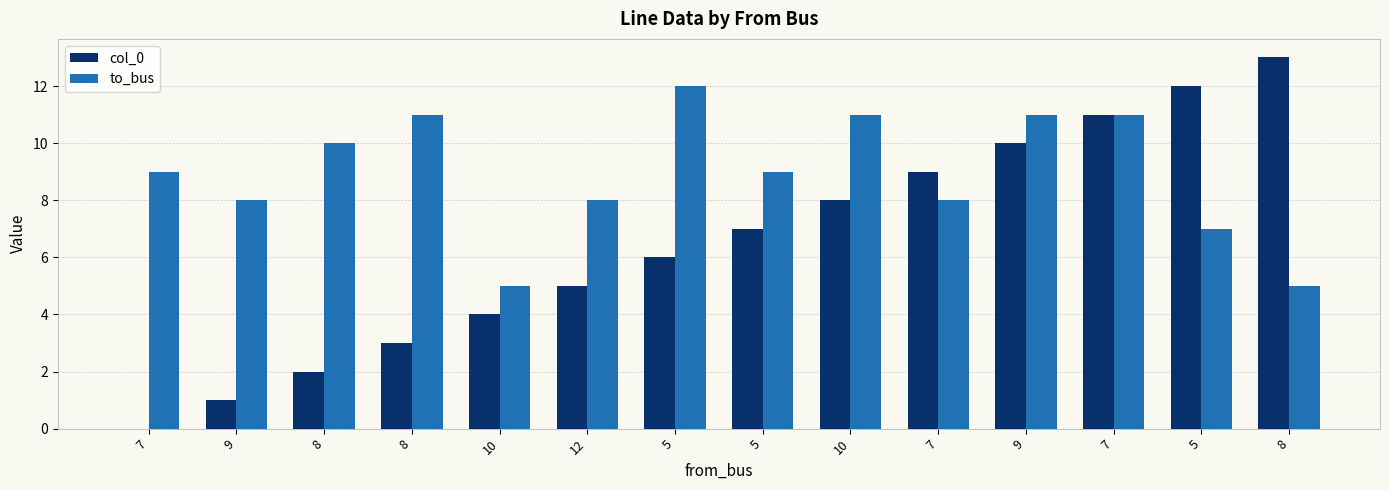

At which category is the sum across all series the highest?

7